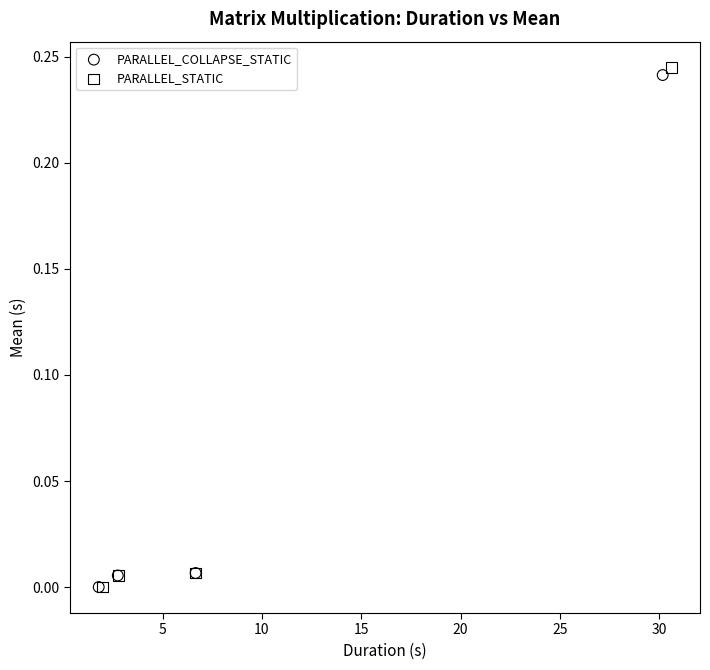

Which series has the largest Y range (max minus min)?

PARALLEL_STATIC